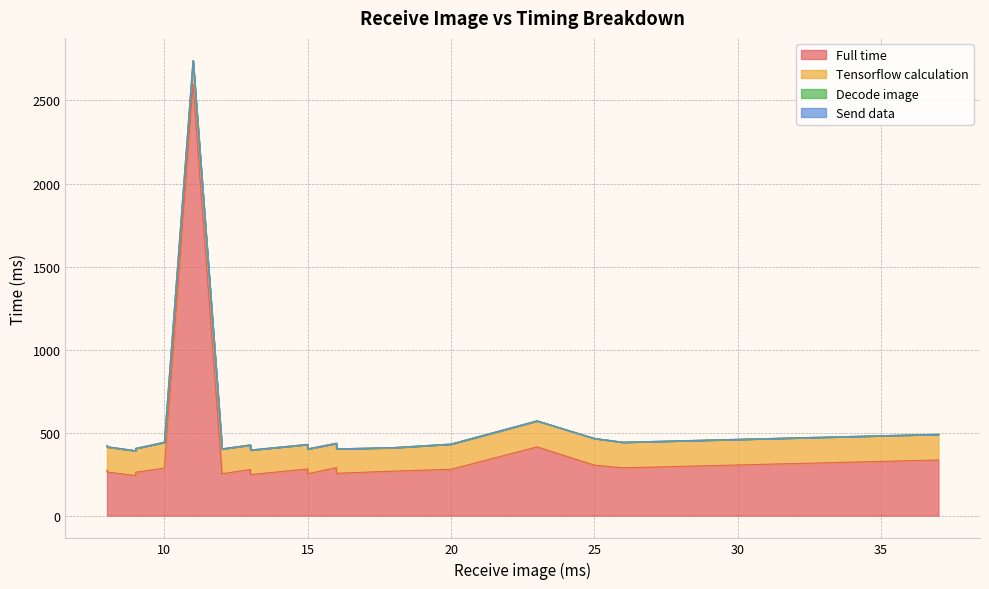

The value of Tensorflow calculation at 8 is 148. True or false?

True